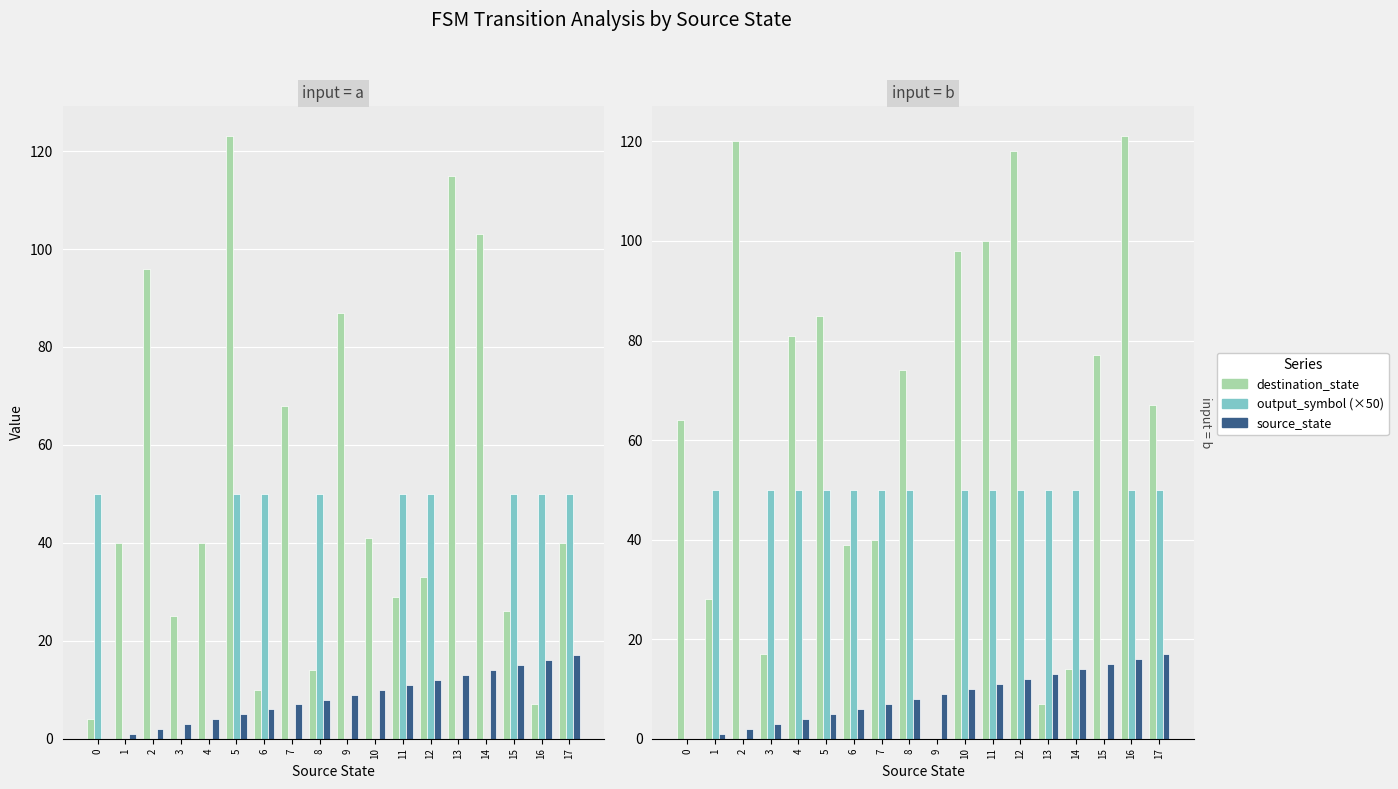

Rank the categories by source_state value from highest to lowest.

17, 16, 15, 14, 13, 12, 11, 10, 9, 8, 7, 6, 5, 4, 3, 2, 1, 0